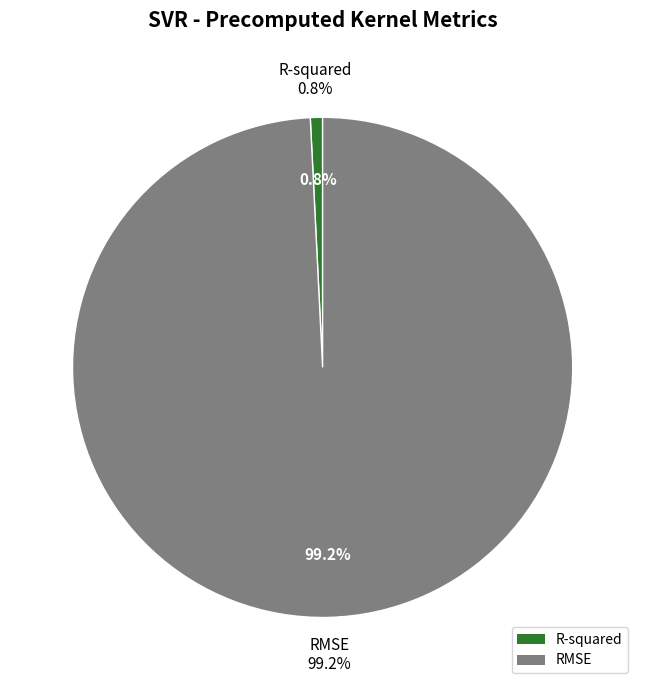

To the nearest percent, what portion does R-squared represent?

1%